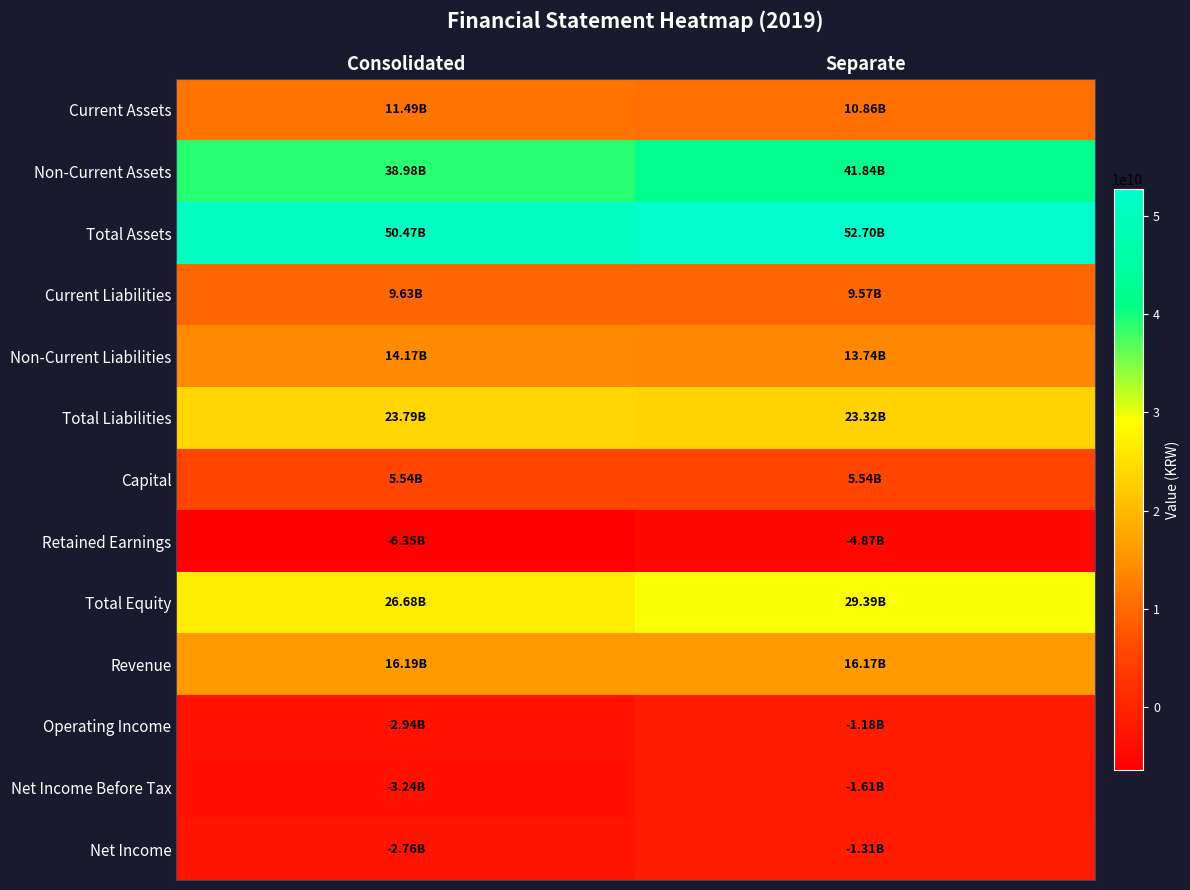

At which category does the chart reach its peak across all series?

Separate